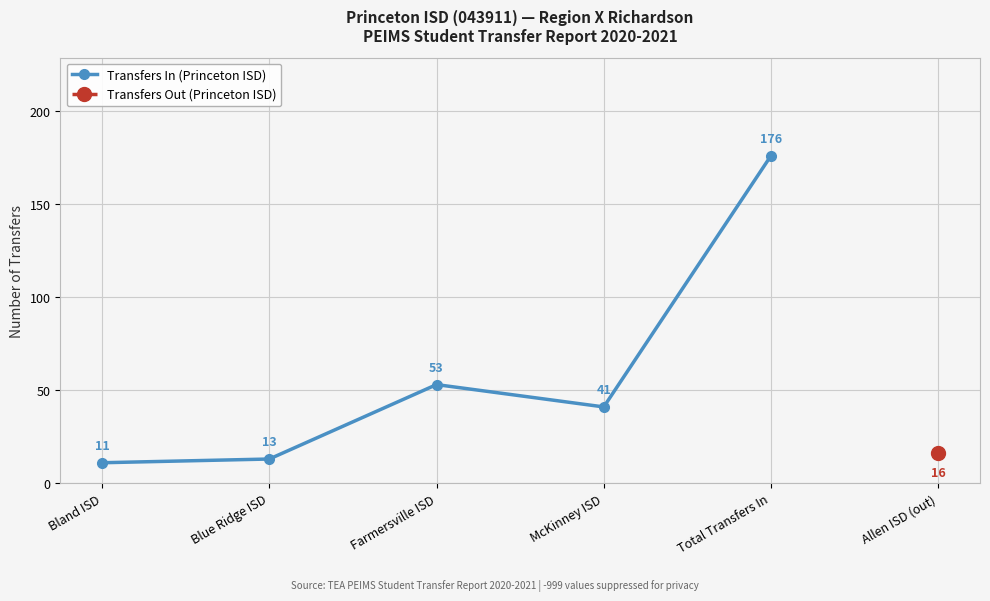

What position from the right is Bland ISD?

5